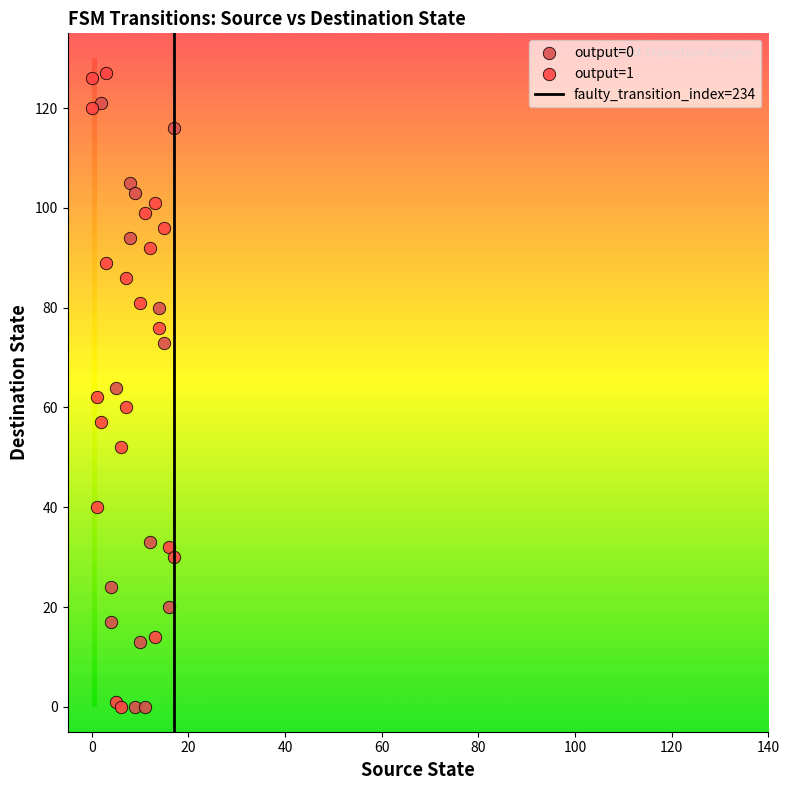

Which series reaches the maximum Y coordinate?

output=1